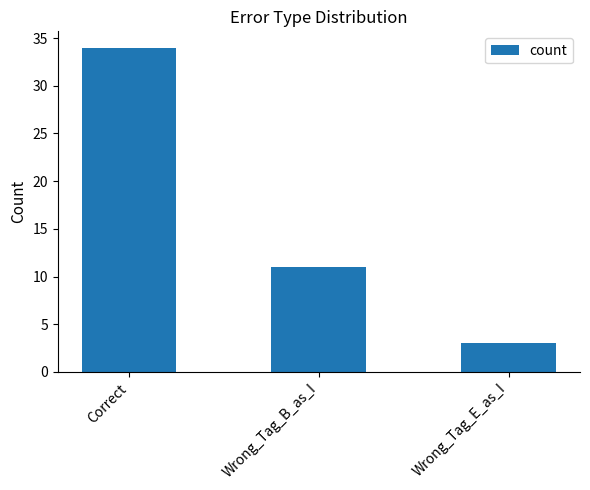

What is the minimum value shown in the chart?

3